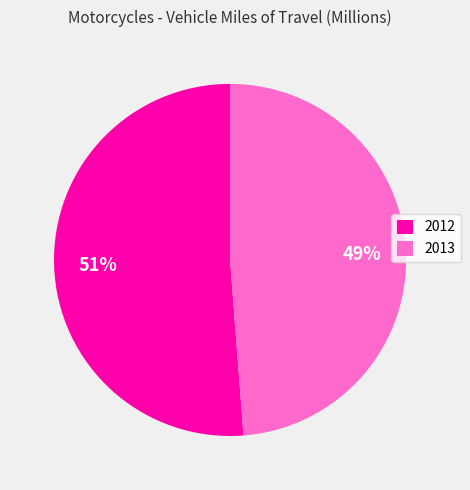

The 2013 slice represents 64% of the pie. True or false?

False